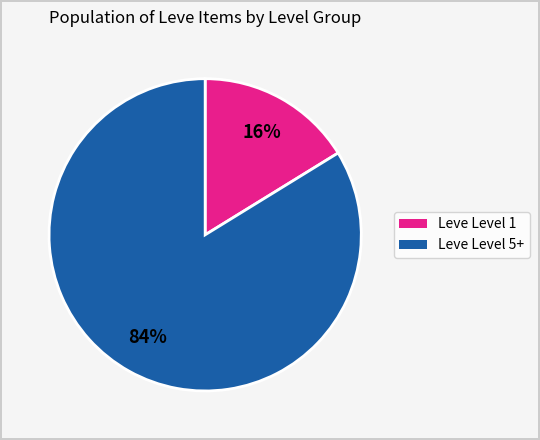

Does any single category account for the majority?

Yes